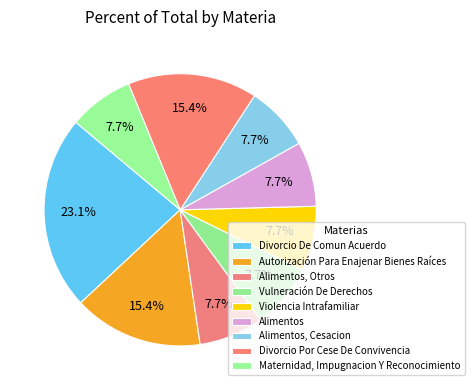

How many segments does this pie chart have?

9